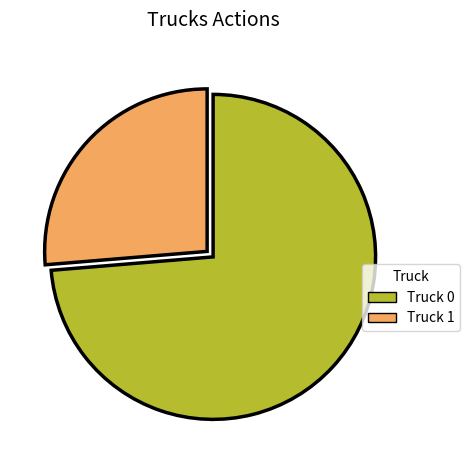

Is the sum of Truck 0 and Truck 1 greater than half?

Yes